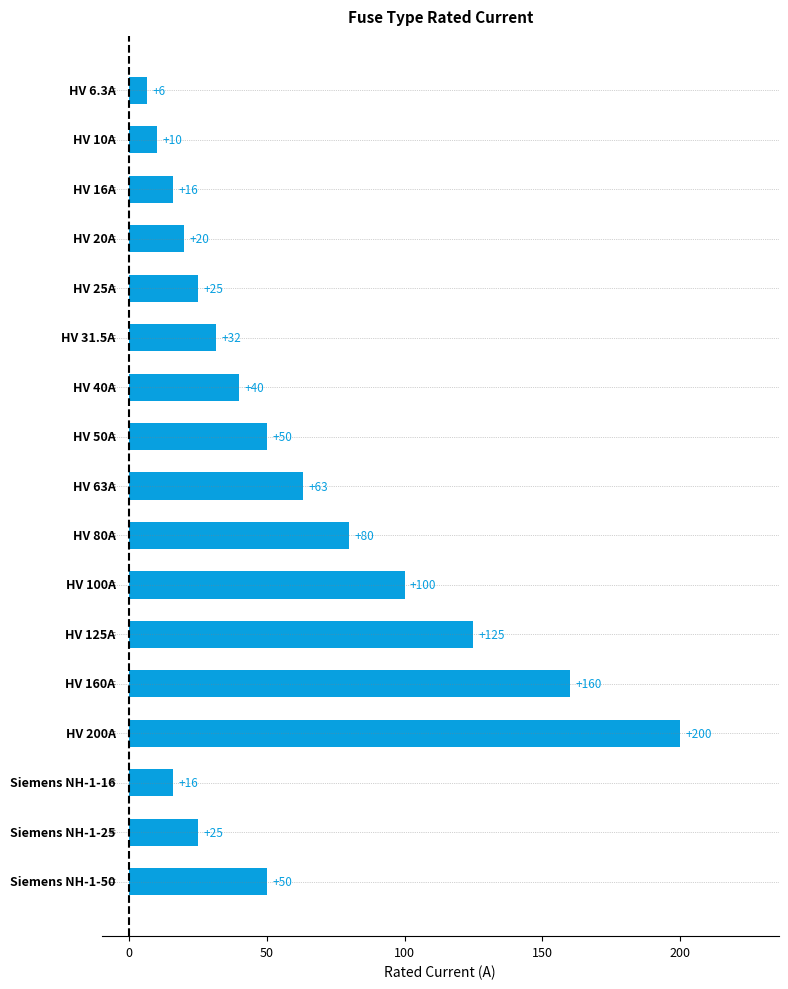

What is the average value?

59.9